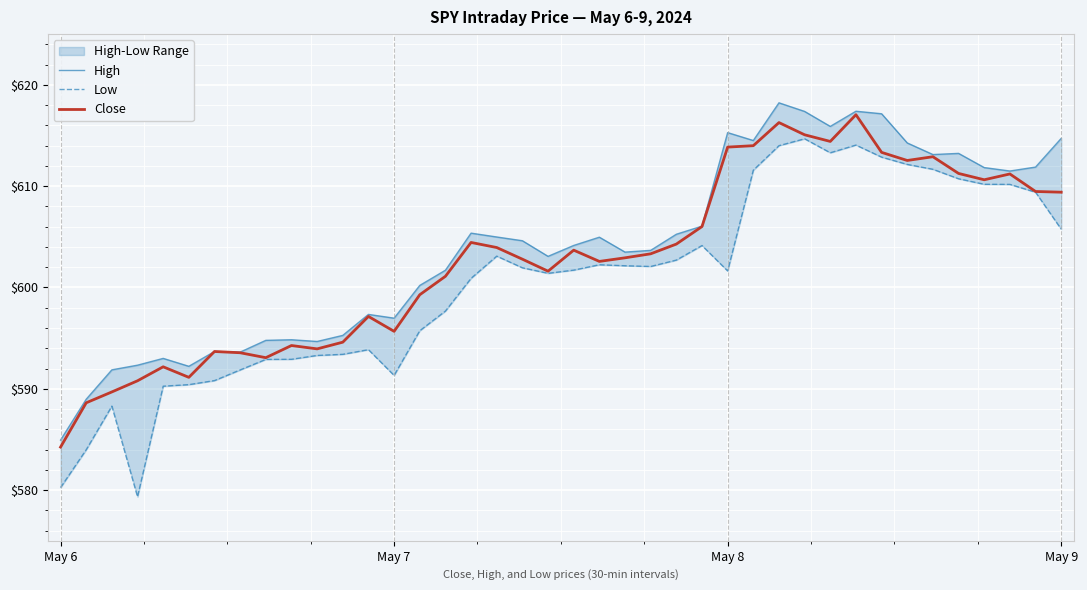

What is the approximate value of Close at 20?

603.7